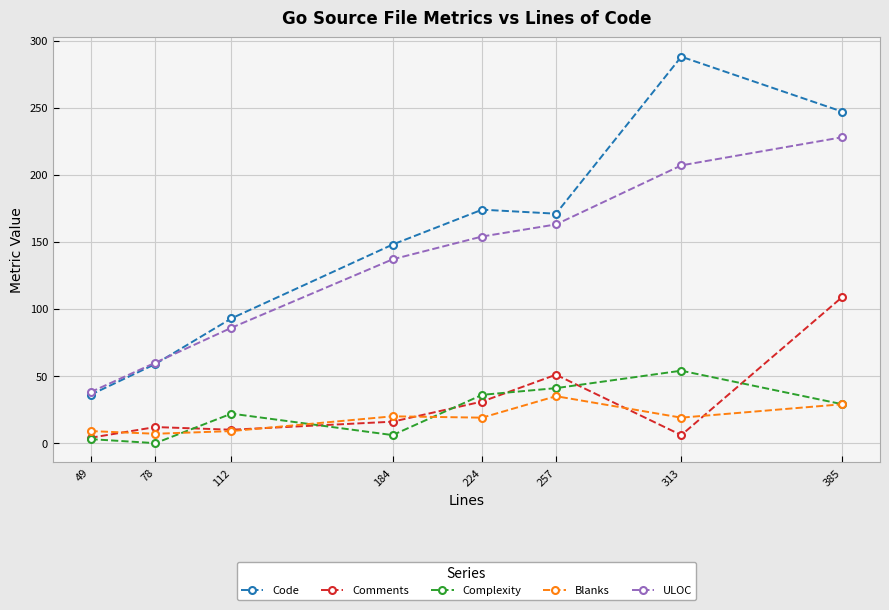

Count the Code values in the range 93 to 247.

5